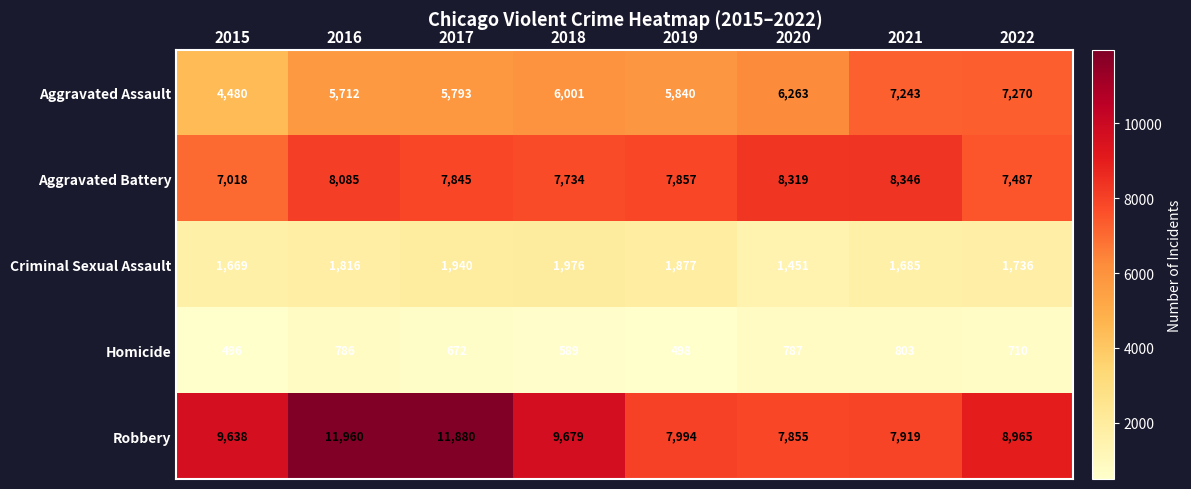

The value of Criminal Sexual Assault at 2021 is 1685. True or false?

True